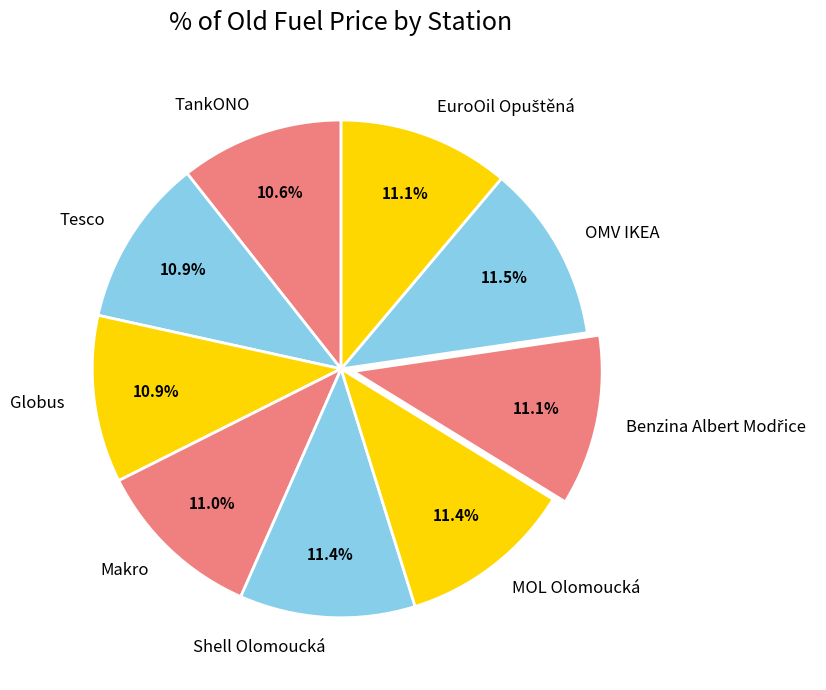

The Shell Olomoucká slice represents 26% of the pie. True or false?

False